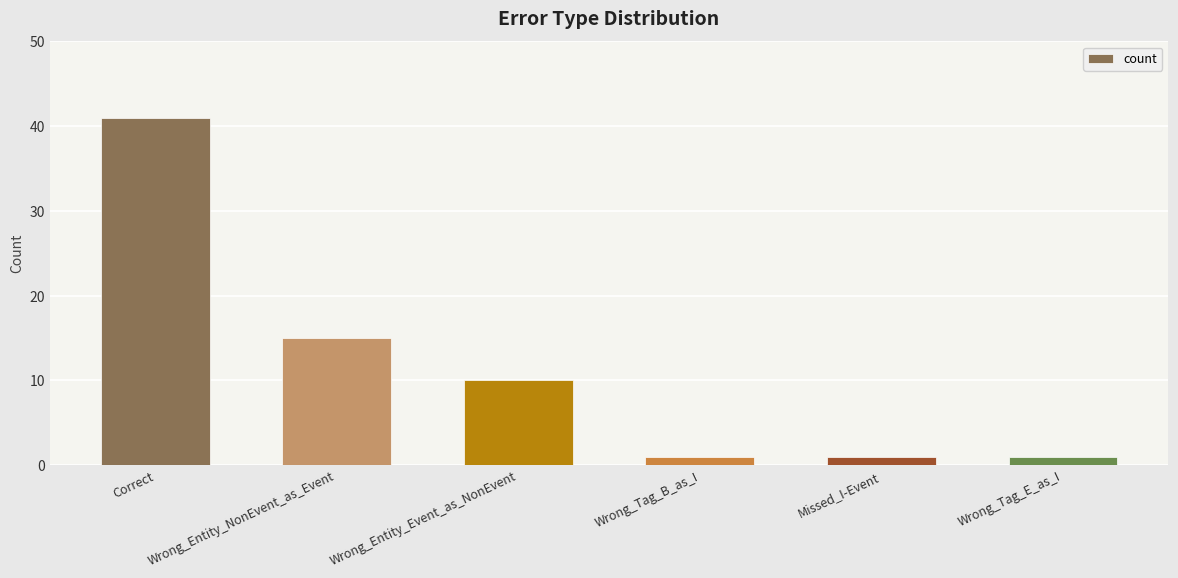

Count the values in the range 1 to 15.

5